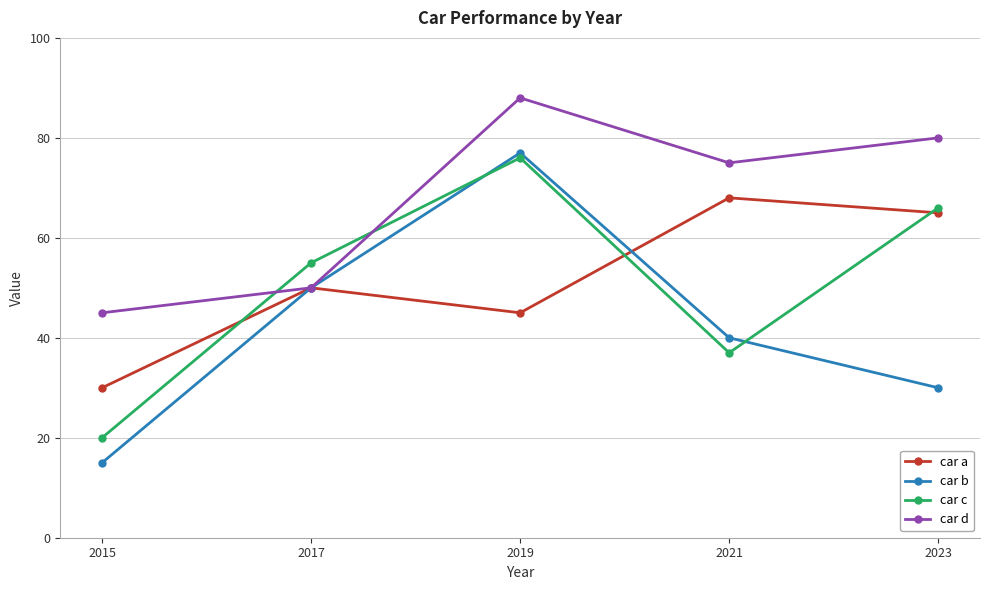

True or false: car d and car c intersect in this chart.

True